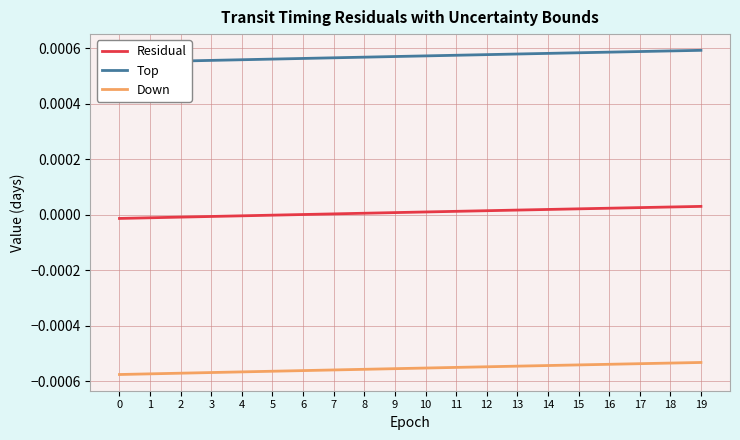

True or false: Residual and Down intersect in this chart.

False